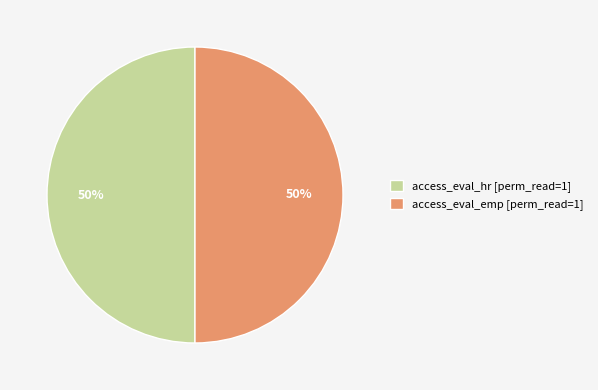

Count the number of slices in the pie.

2